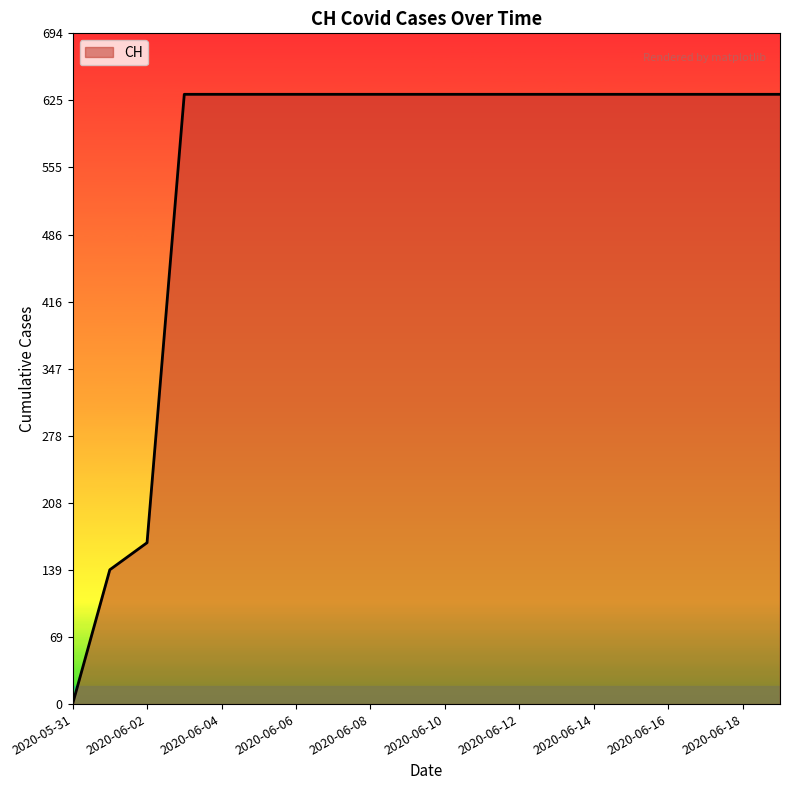

What is the difference between the maximum and minimum values?

631